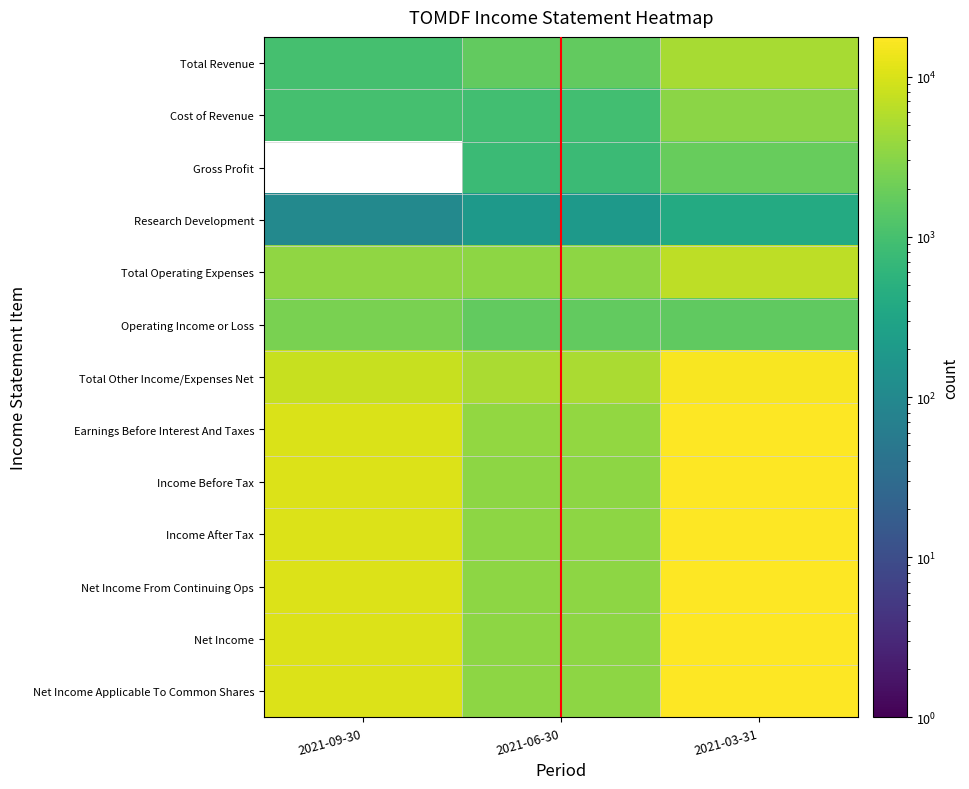

What is the greatest value displayed?

17700.0